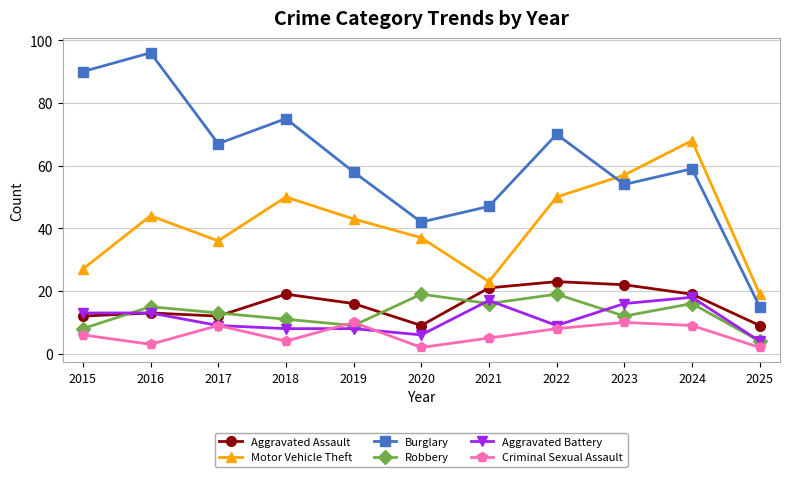

How many lines are shown in the chart?

6